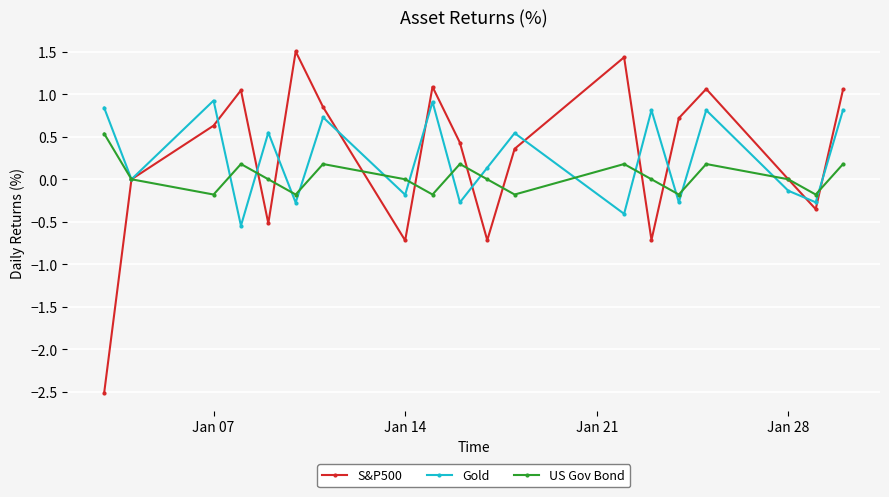

True or false: S&P500 has more than 1 points higher than both neighbors.

True